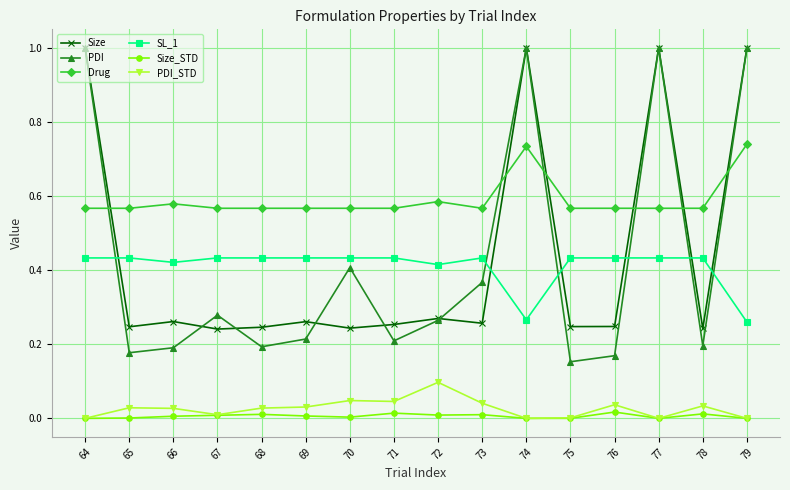

In SL_1, how many points are lower than both neighbors (excluding endpoints)?

3